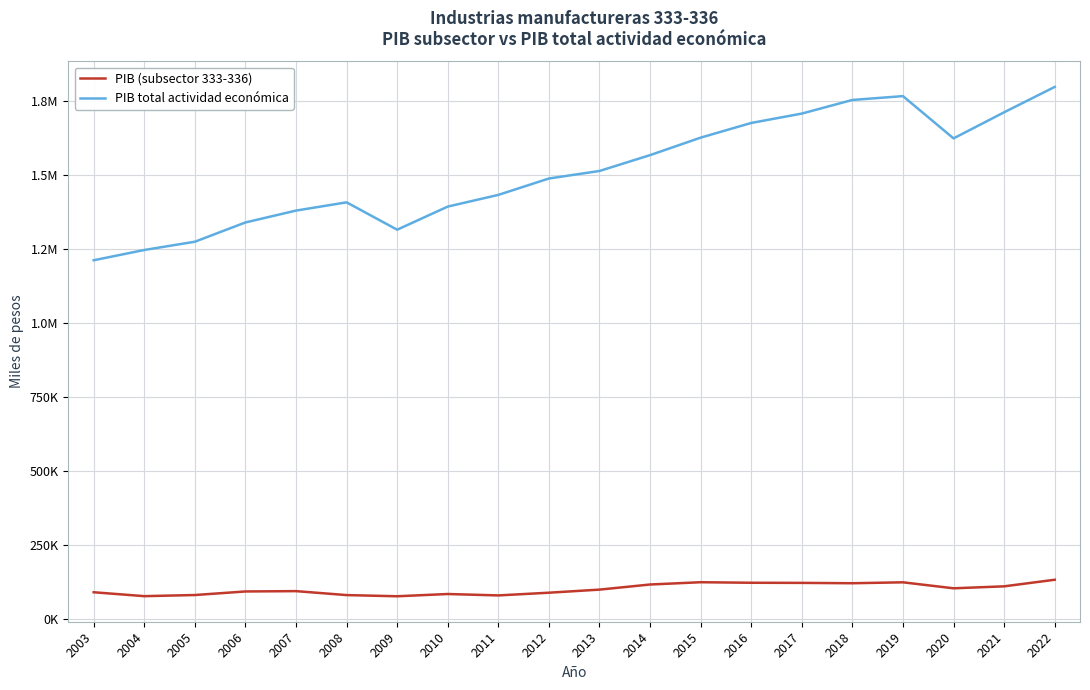

Which series has the largest total across all categories?

PIB total actividad económica